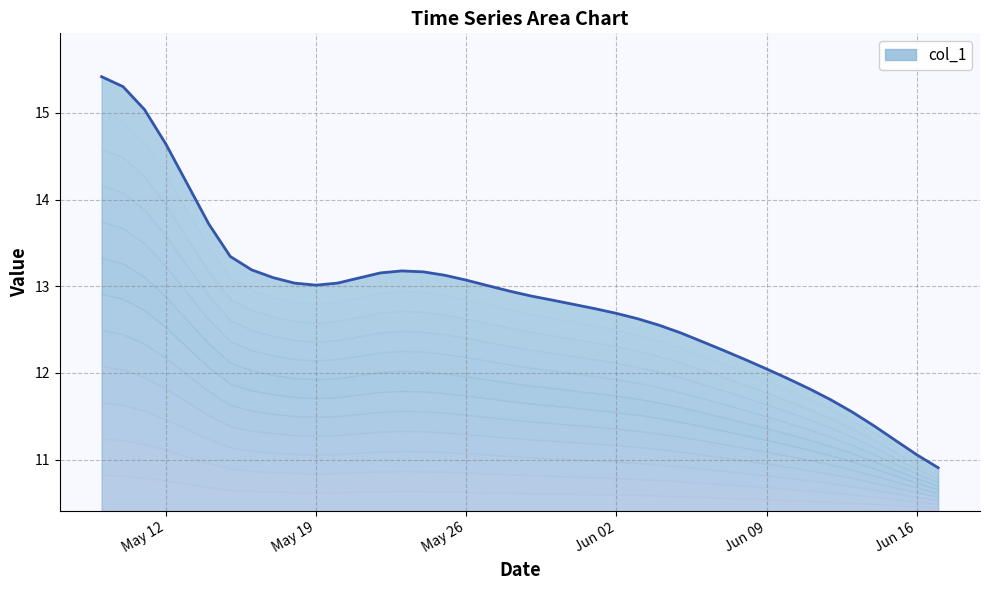

What value does the data have at 2020-06-17?

10.9